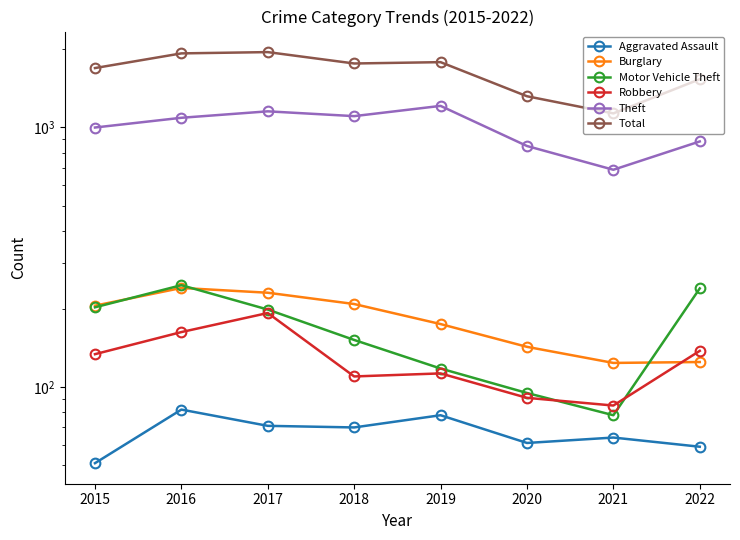

True or false: Burglary has a value of 69 at 2018.

False